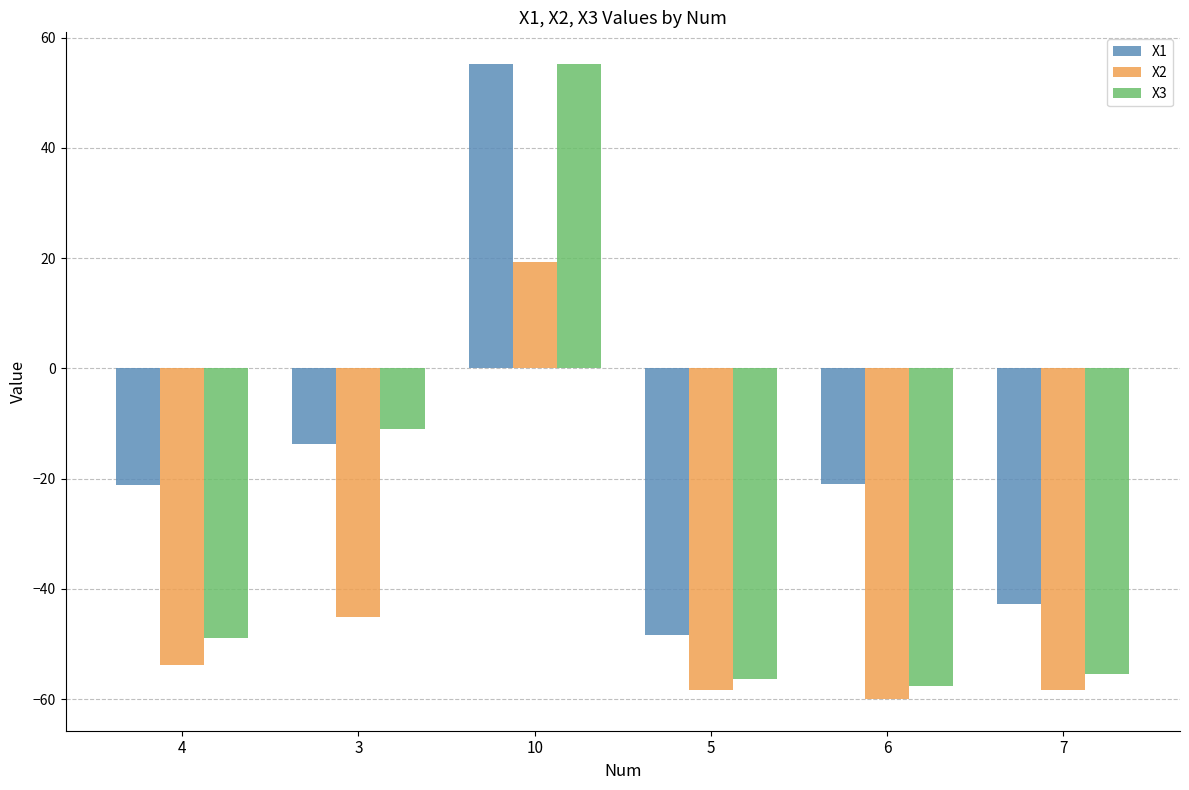

What is the sum of all X2 values?

-256.5